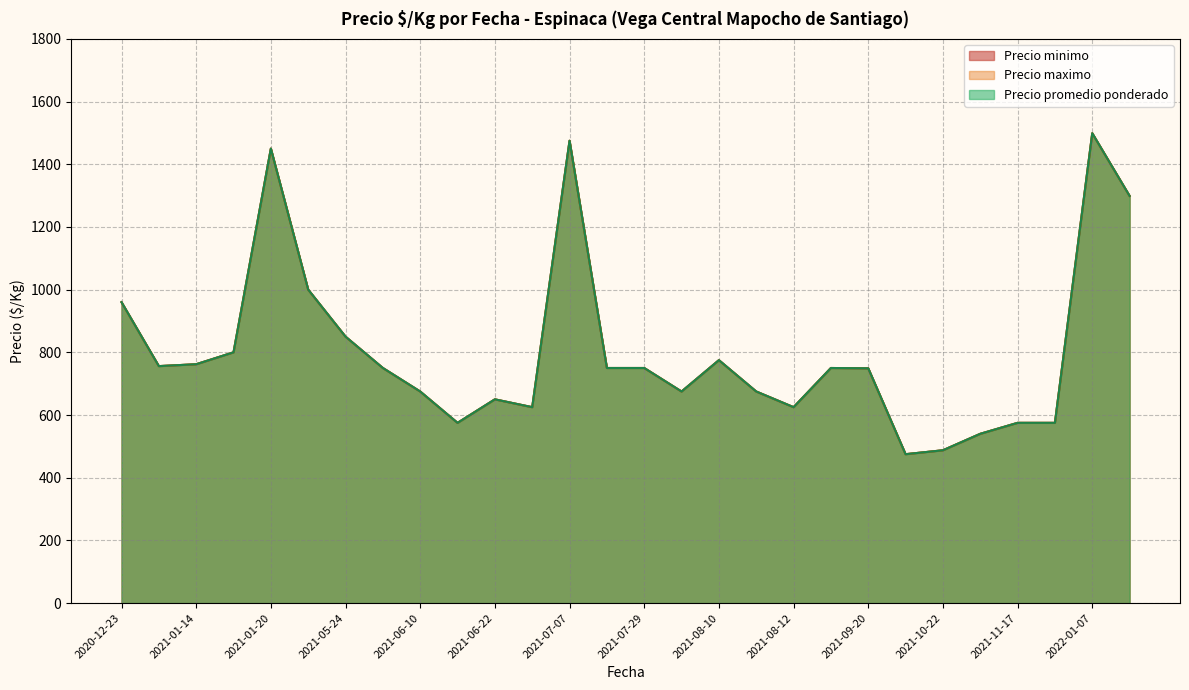

Between 2021-06-22 and 2021-07-07, which is larger?

2021-07-07